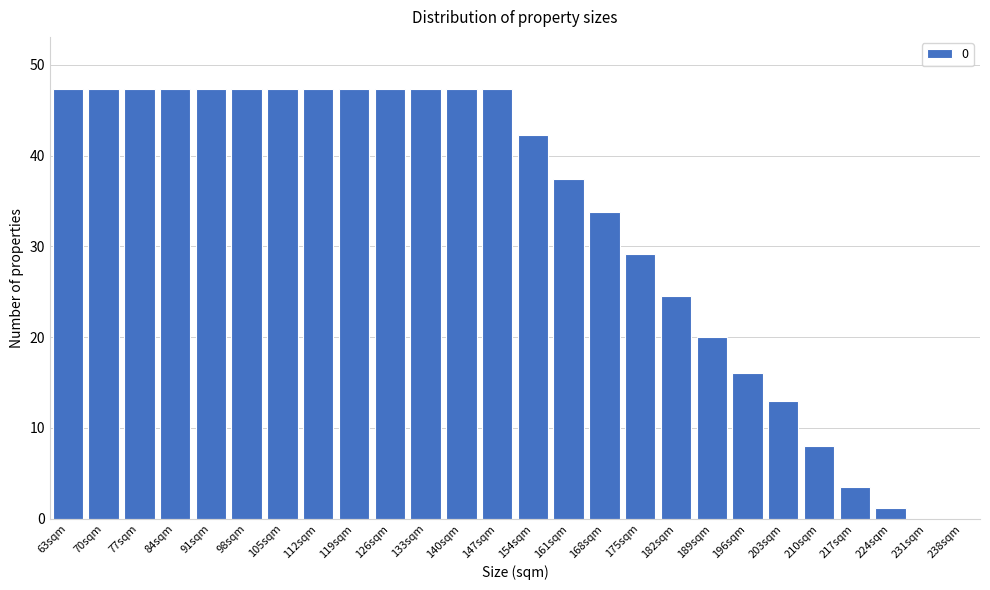

Reading left to right, list all the values displayed in this chart.

63sqm=47.4	70sqm=47.4	77sqm=47.4	84sqm=47.4	91sqm=47.4	98sqm=47.4	105sqm=47.4	112sqm=47.4	119sqm=47.4	126sqm=47.4	133sqm=47.4	140sqm=47.4	147sqm=47.4	154sqm=42.3	161sqm=37.5	168sqm=33.7	175sqm=29.1	182sqm=24.5	189sqm=20.0	196sqm=16.1	203sqm=13.0	210sqm=8.0	217sqm=3.4	224sqm=1.1	231sqm=0.0	238sqm=0.0